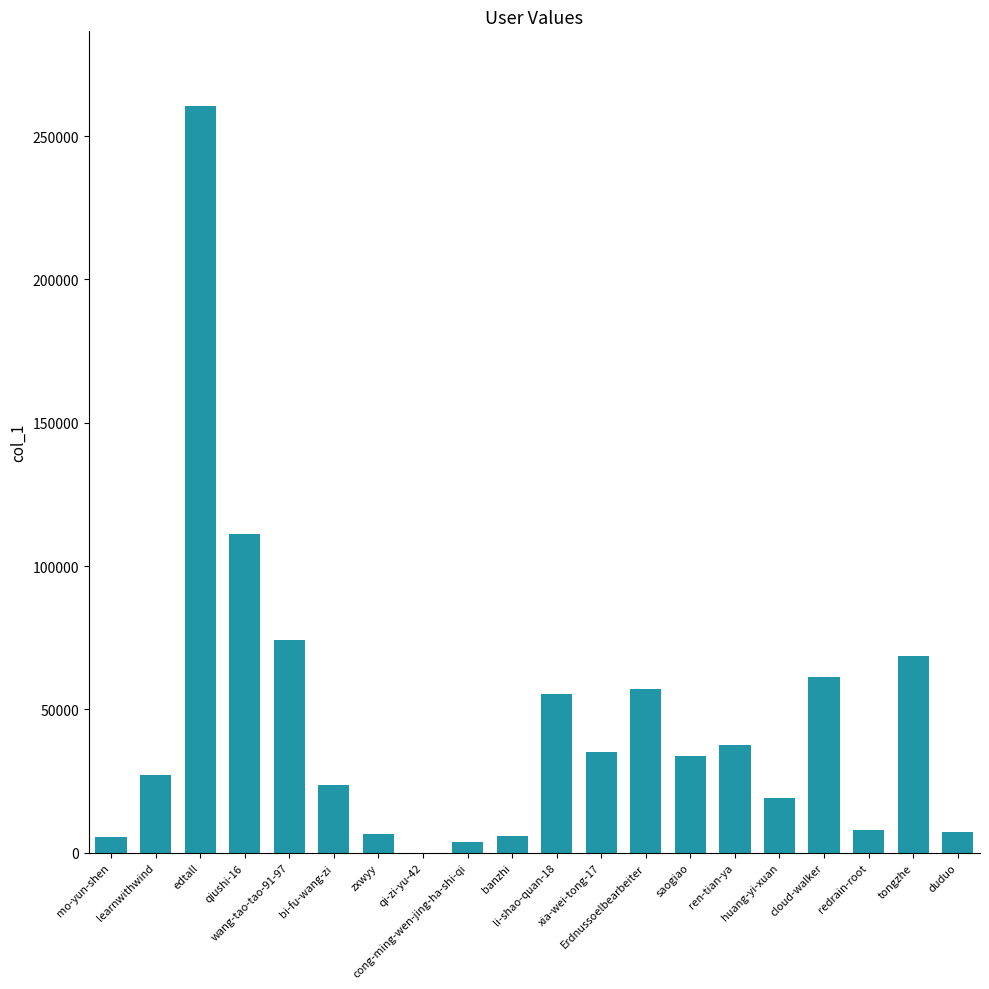

The chart shows a value of 8012 at redrain-root. True or false?

True